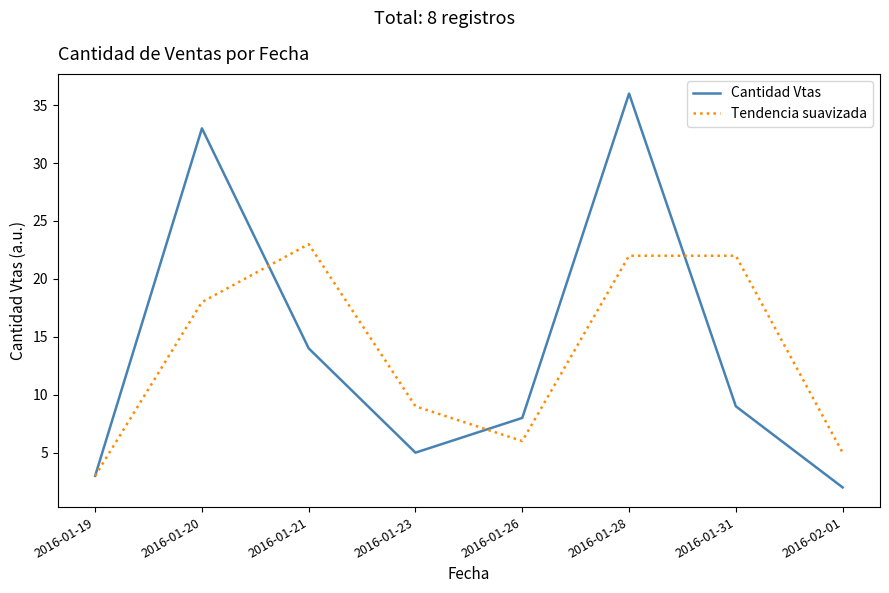

At which category does Cantidad Vtas reach its first local peak?

2016-01-20